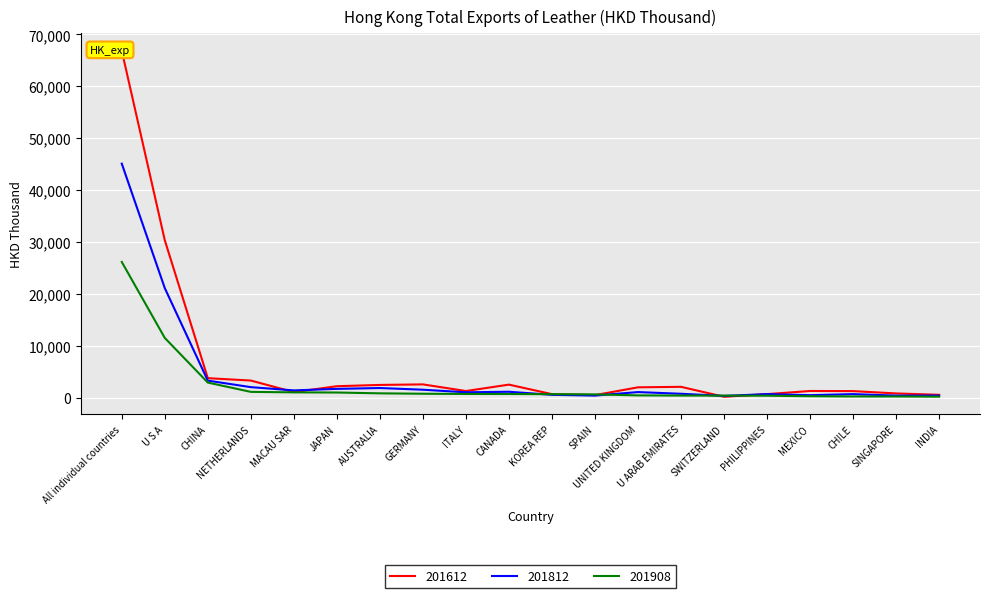

How many intersections are there between 201612 and 201908?

4